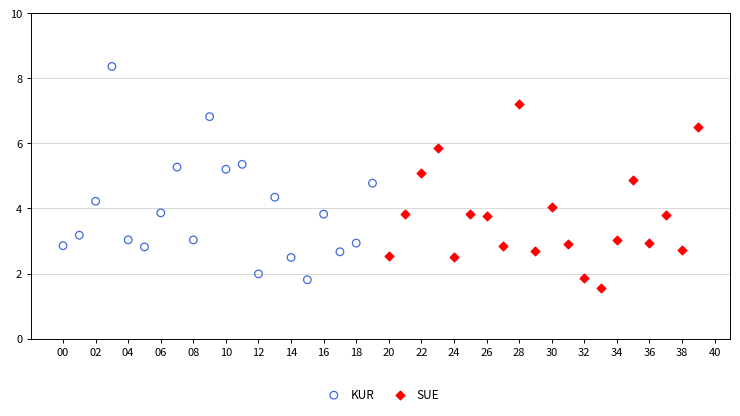

Which series reaches the maximum Y coordinate?

KUR